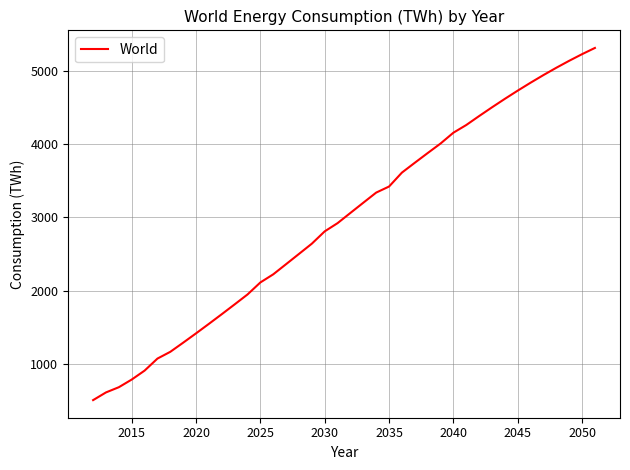

What is the maximum value shown in the chart?

5310.4